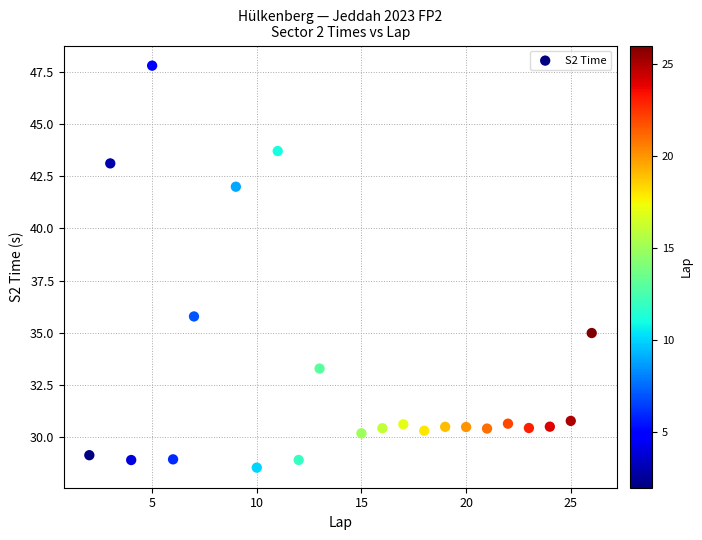

What is the range of Y values (max minus min)?

19.3